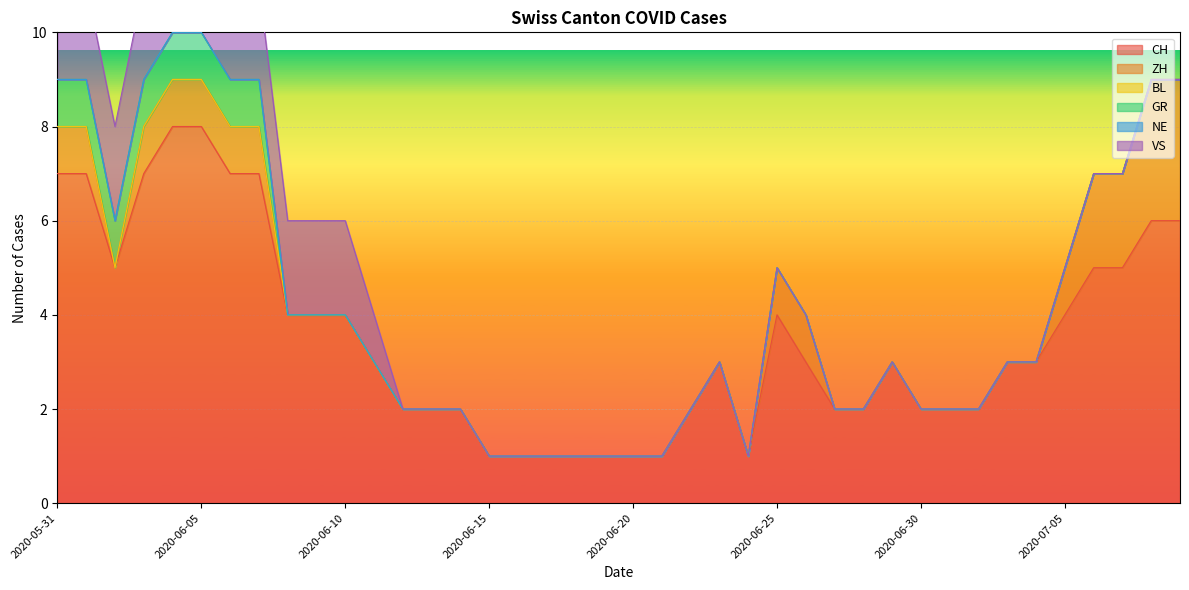

What is the total value across all series at 2020-06-30?

2